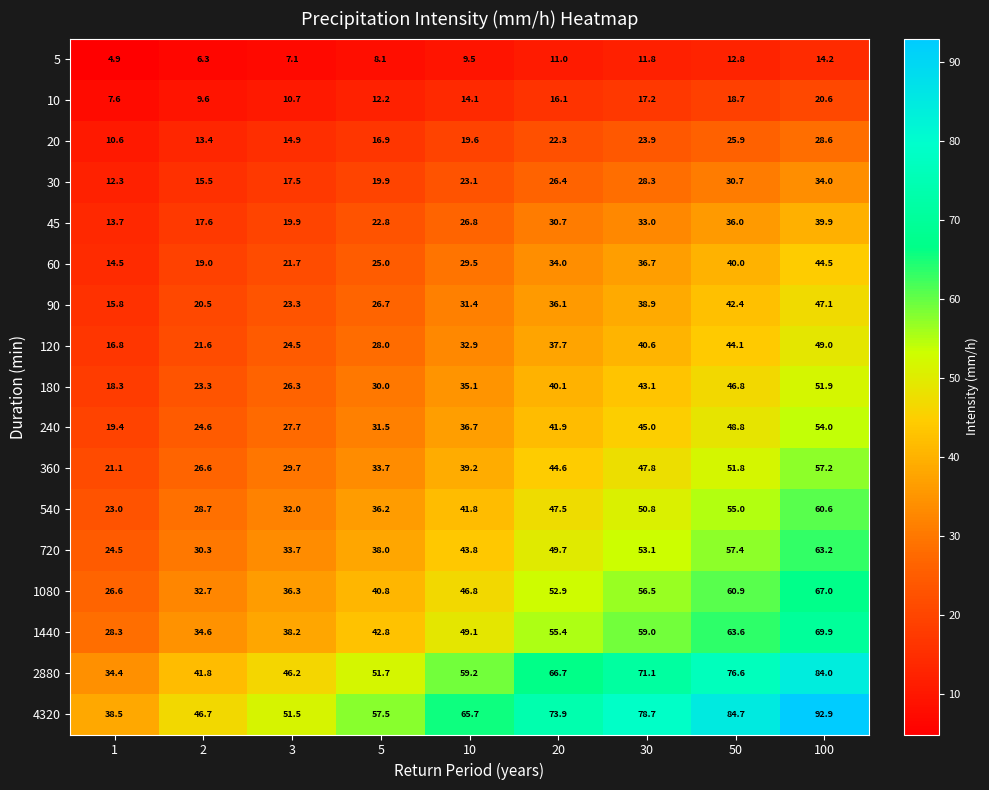

Where does the 540 series first go above 41?

10